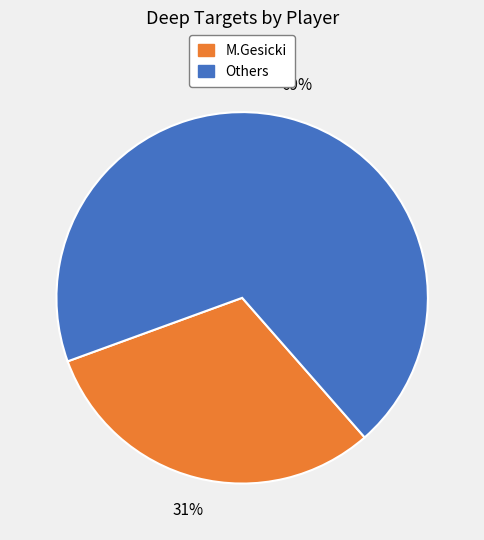

To the nearest percent, what is the average slice percentage?

50%